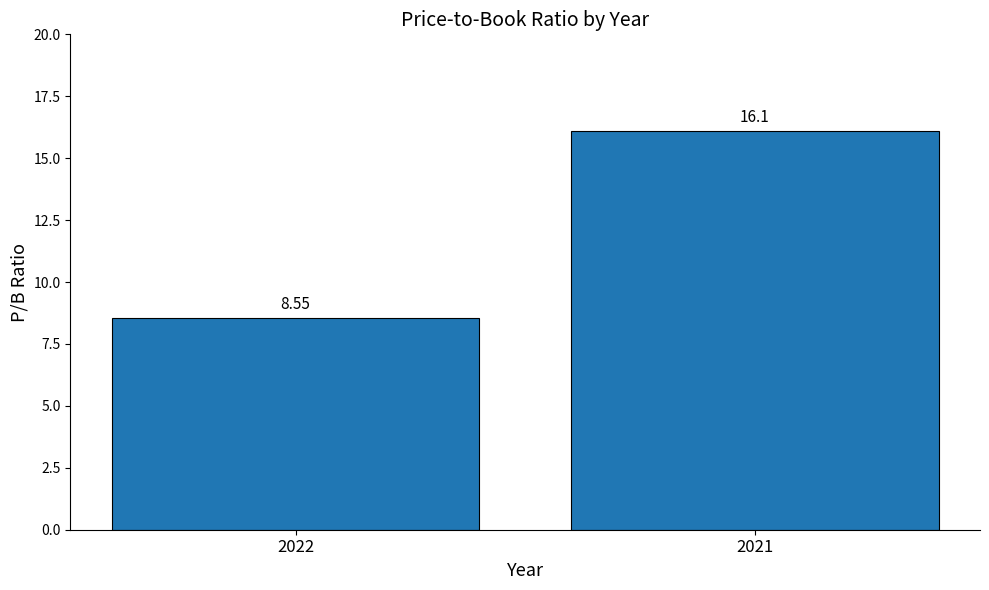

How many data points are less than 16?

1